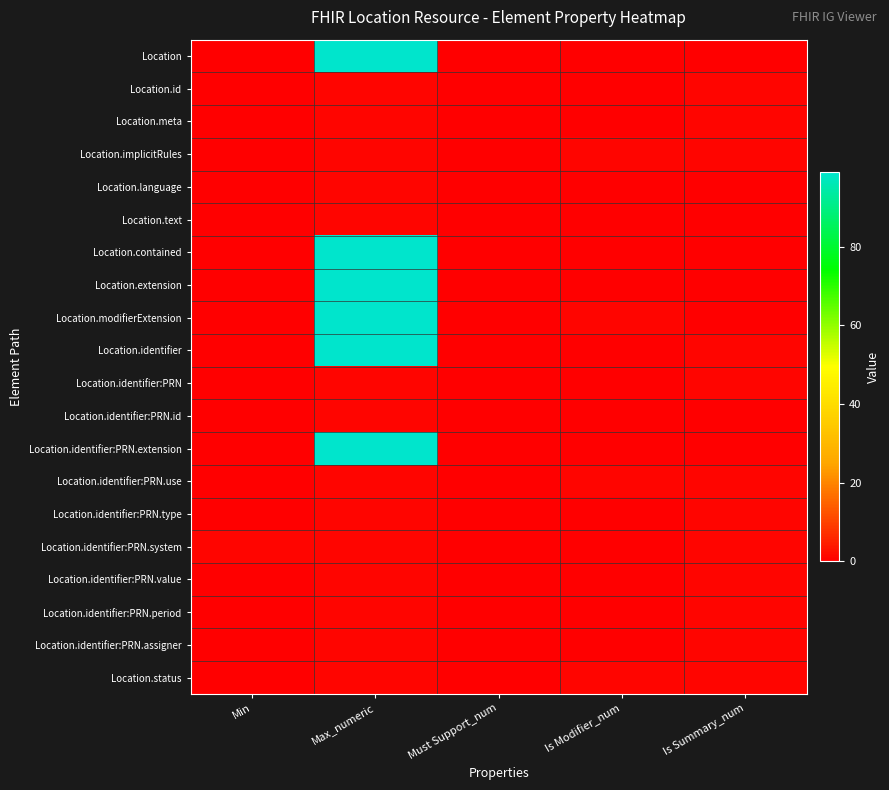

Reading right to left, transcribe all the data shown in this chart.

Location: Is Summary_num=0	Is Modifier_num=0	Must Support_num=0	Max_numeric=99	Min=0
Location.id: Is Summary_num=1	Is Modifier_num=0	Must Support_num=0	Max_numeric=1	Min=0
Location.meta: Is Summary_num=1	Is Modifier_num=0	Must Support_num=0	Max_numeric=1	Min=0
Location.implicitRules: Is Summary_num=1	Is Modifier_num=1	Must Support_num=0	Max_numeric=1	Min=0
Location.language: Is Summary_num=0	Is Modifier_num=0	Must Support_num=0	Max_numeric=1	Min=0
Location.text: Is Summary_num=0	Is Modifier_num=0	Must Support_num=0	Max_numeric=1	Min=0
Location.contained: Is Summary_num=0	Is Modifier_num=0	Must Support_num=0	Max_numeric=99	Min=0
Location.extension: Is Summary_num=0	Is Modifier_num=0	Must Support_num=0	Max_numeric=99	Min=0
Location.modifierExtension: Is Summary_num=0	Is Modifier_num=1	Must Support_num=0	Max_numeric=99	Min=0
Location.identifier: Is Summary_num=1	Is Modifier_num=0	Must Support_num=0	Max_numeric=99	Min=0
Location.identifier:PRN: Is Summary_num=1	Is Modifier_num=0	Must Support_num=0	Max_numeric=1	Min=0
Location.identifier:PRN.id: Is Summary_num=0	Is Modifier_num=0	Must Support_num=0	Max_numeric=1	Min=0
Location.identifier:PRN.extension: Is Summary_num=0	Is Modifier_num=0	Must Support_num=0	Max_numeric=99	Min=0
Location.identifier:PRN.use: Is Summary_num=1	Is Modifier_num=1	Must Support_num=0	Max_numeric=1	Min=0
Location.identifier:PRN.type: Is Summary_num=1	Is Modifier_num=0	Must Support_num=0	Max_numeric=1	Min=0
Location.identifier:PRN.system: Is Summary_num=1	Is Modifier_num=0	Must Support_num=0	Max_numeric=1	Min=1
Location.identifier:PRN.value: Is Summary_num=1	Is Modifier_num=0	Must Support_num=0	Max_numeric=1	Min=0
Location.identifier:PRN.period: Is Summary_num=1	Is Modifier_num=0	Must Support_num=0	Max_numeric=1	Min=0
Location.identifier:PRN.assigner: Is Summary_num=1	Is Modifier_num=0	Must Support_num=0	Max_numeric=1	Min=0
Location.status: Is Summary_num=1	Is Modifier_num=1	Must Support_num=0	Max_numeric=1	Min=0